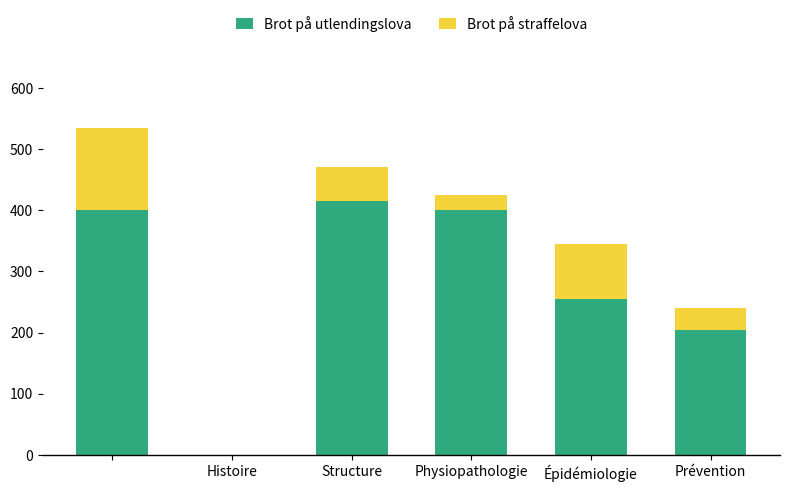

Are the bars horizontal?

No